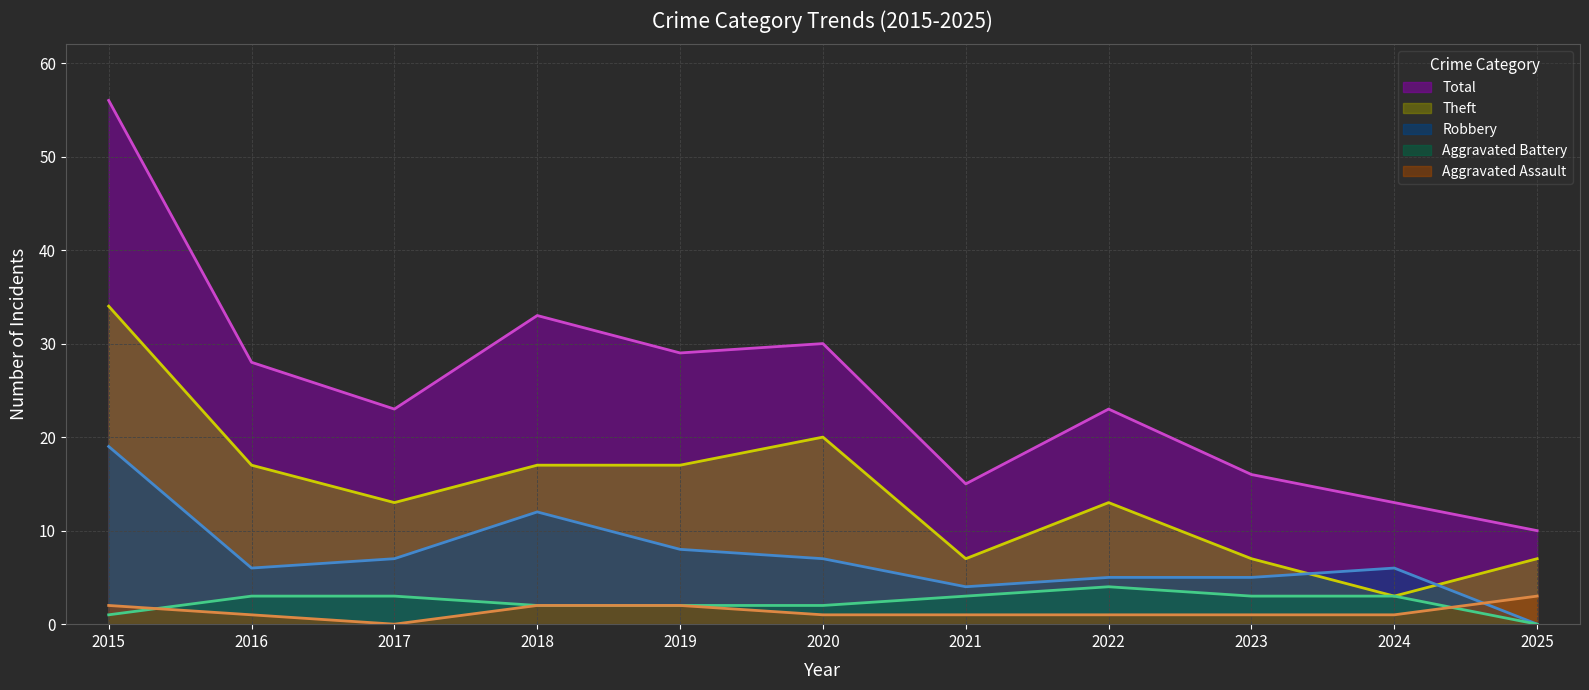

Which category has the lowest value in the Aggravated Assault series?

2017